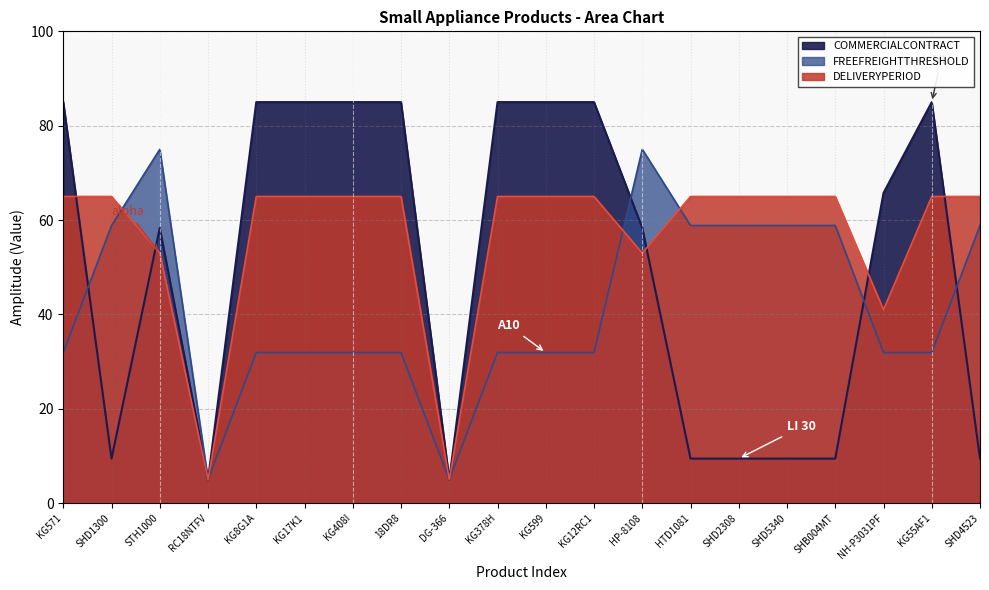

What is the label of the 12th point from the left?

KG12RC1